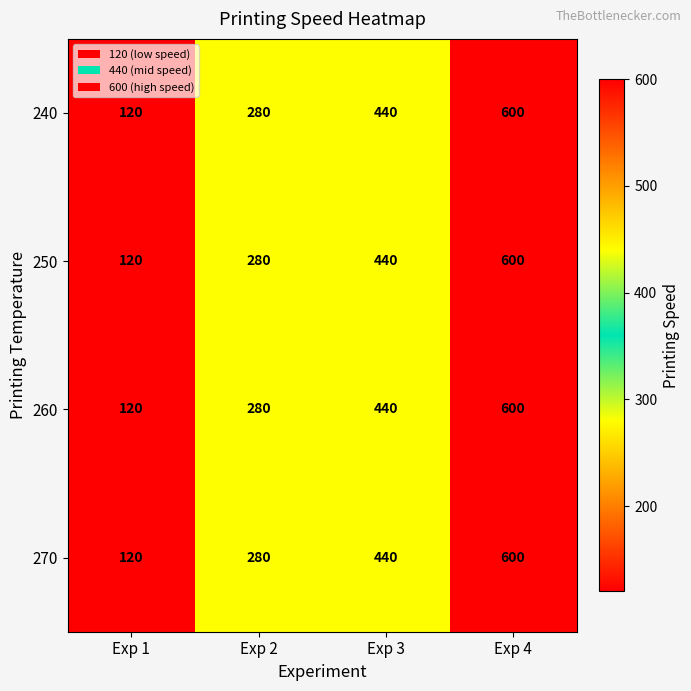

Is the value of 250 at Exp 2 greater than the value of 240 at Exp 3?

No